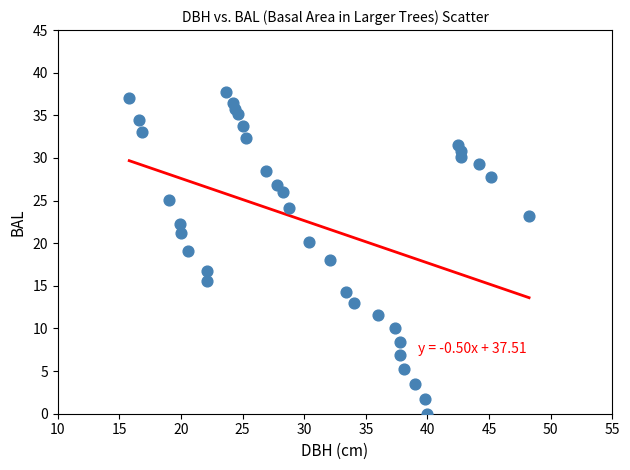

What is the range of Y values (max minus min)?

37.7